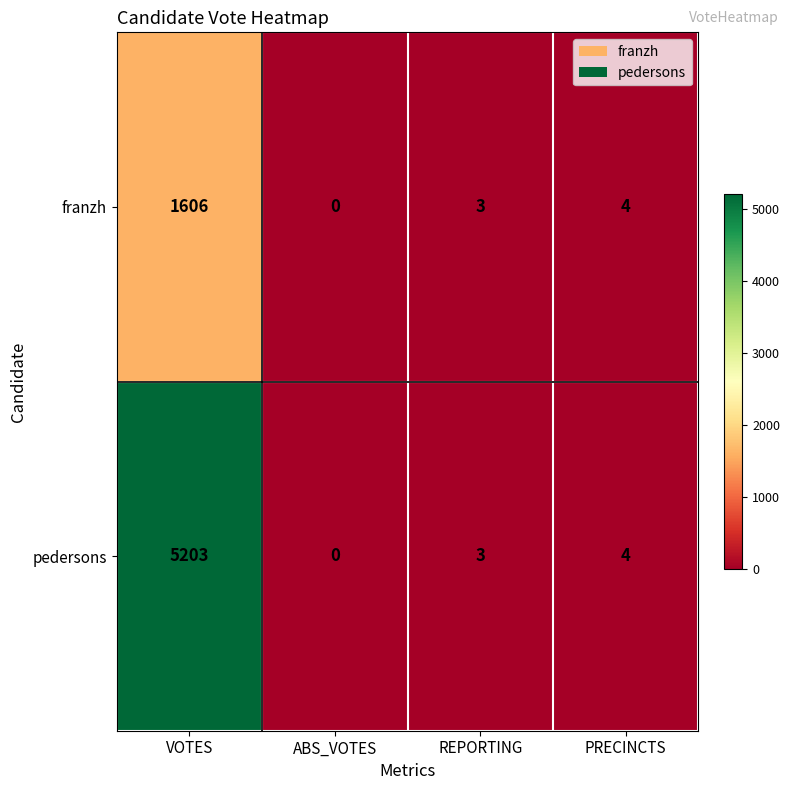

Which series changed the most between VOTES and ABS_VOTES?

pedersons